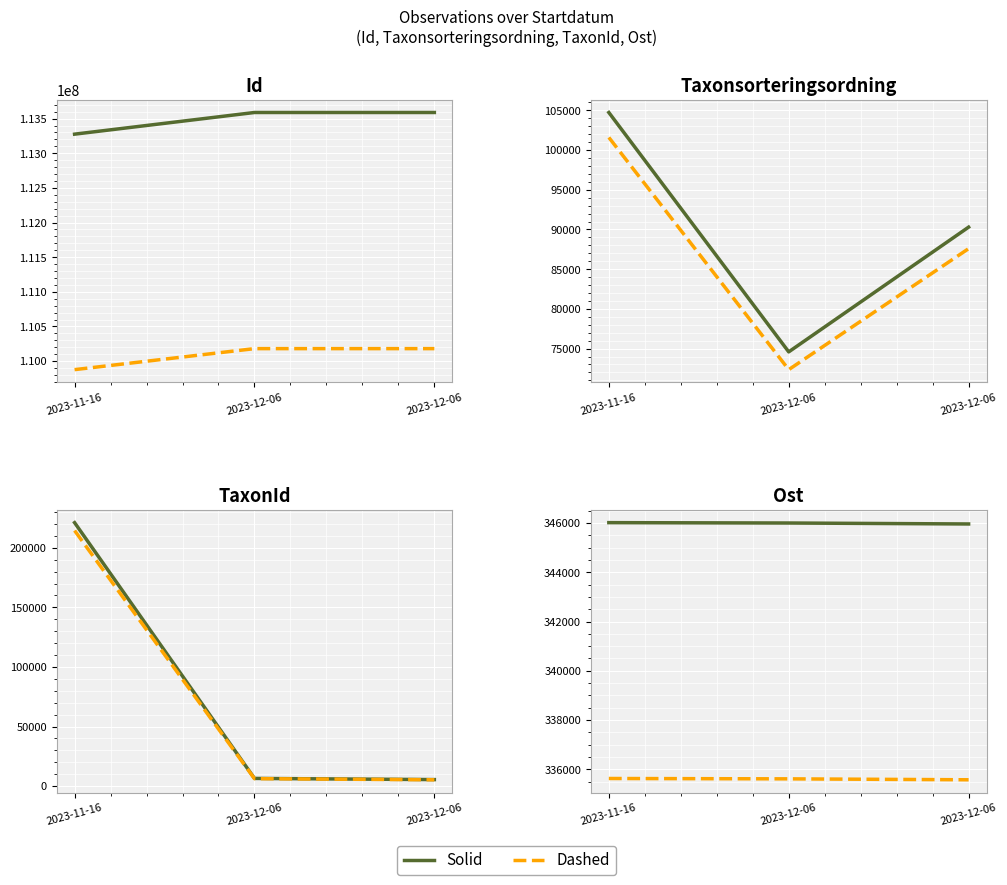

Between 2023-11-16 and 2023-12-06, which is larger?

2023-11-16